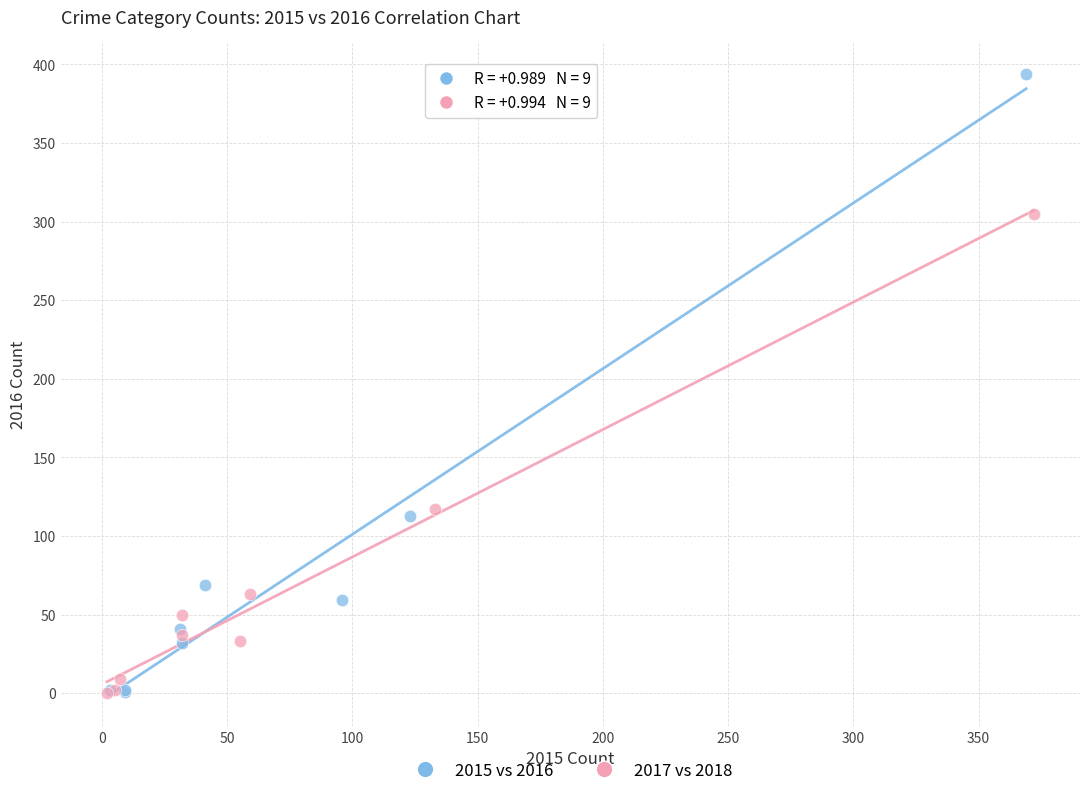

Which series contains the highest Y value?

2015 vs 2016